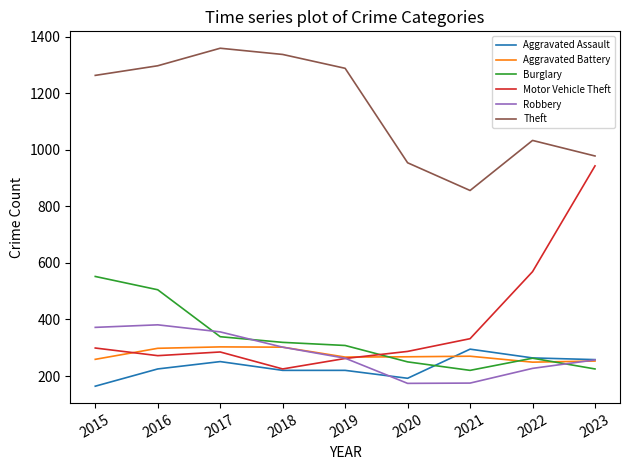

True or false: Aggravated Assault and Theft cross at least once.

False